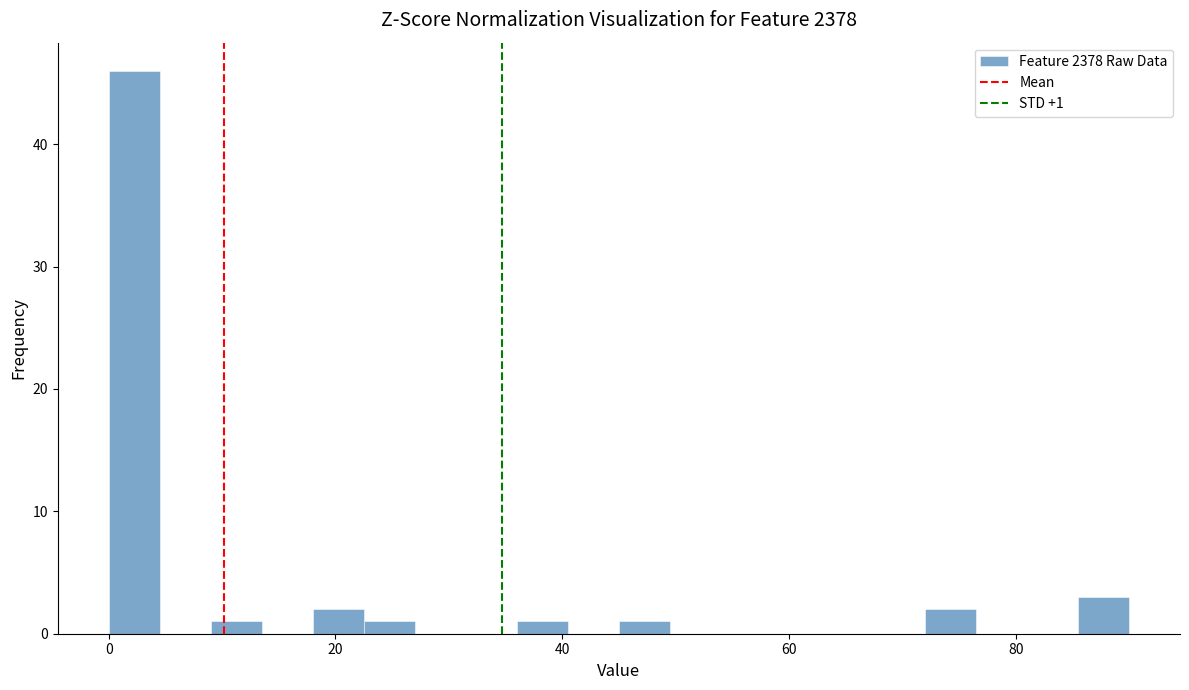

Around what value on the x-axis is the tallest bar? Give the approximate position of its centre, as read against the axis.

2